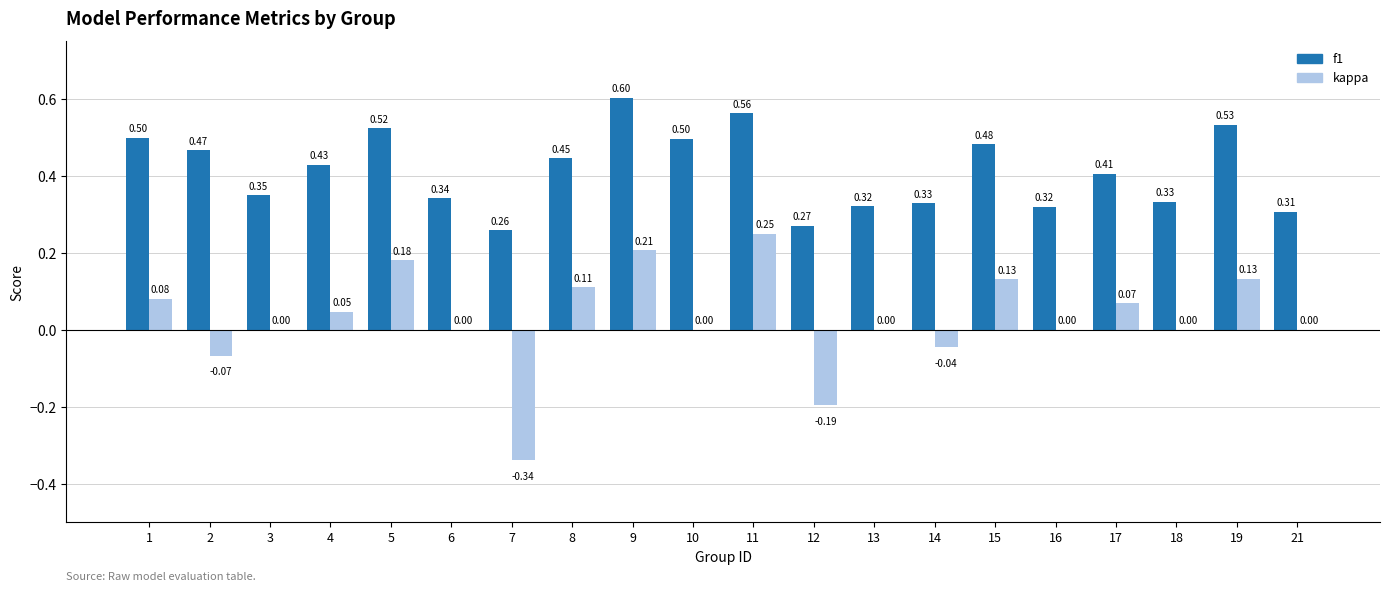

List the series in order of their peak value, highest first.

f1, kappa